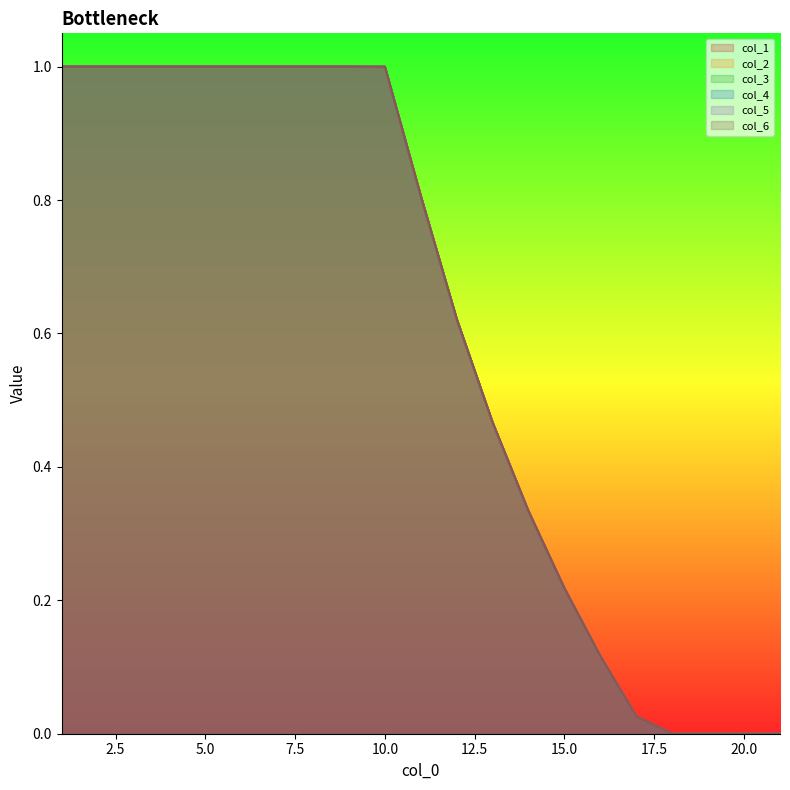

Where do col_1 and col_2 first cross each other?

13 and 14